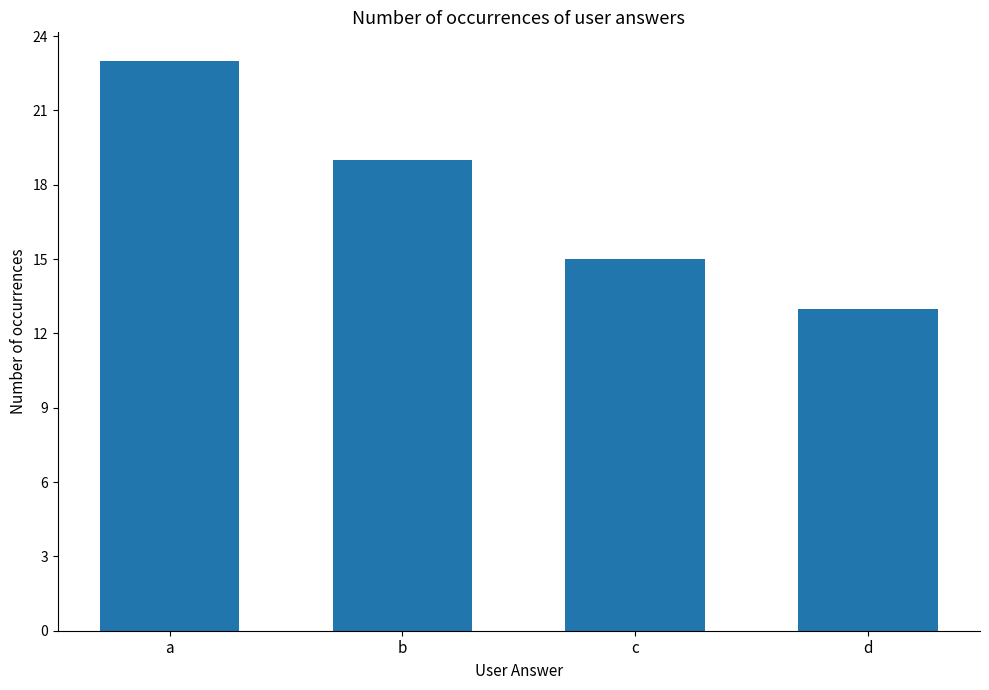

Reading left to right, transcribe all the data shown in this chart.

23	19	15	13